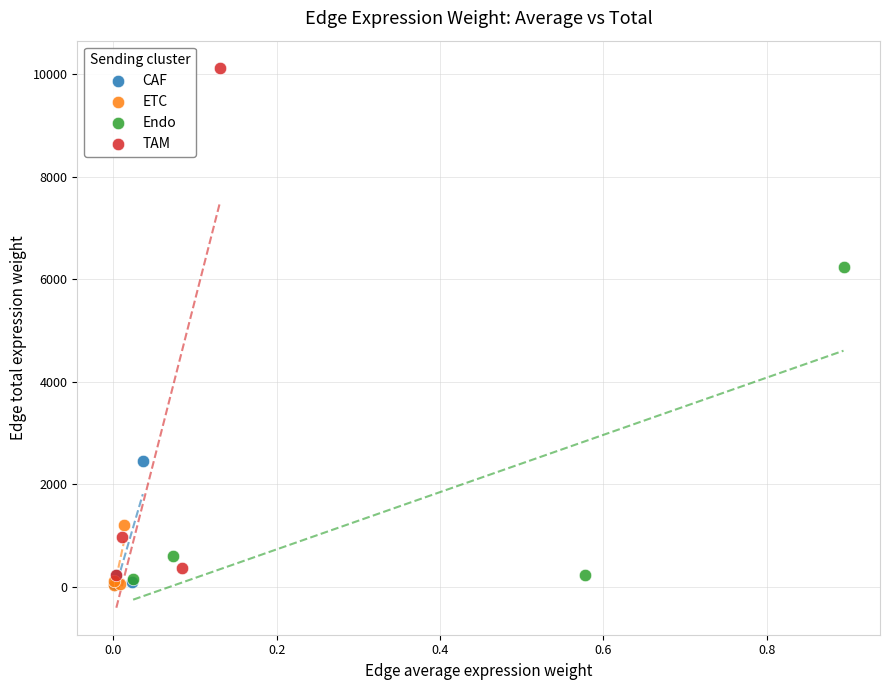

Which series has the widest spread of Y values?

TAM